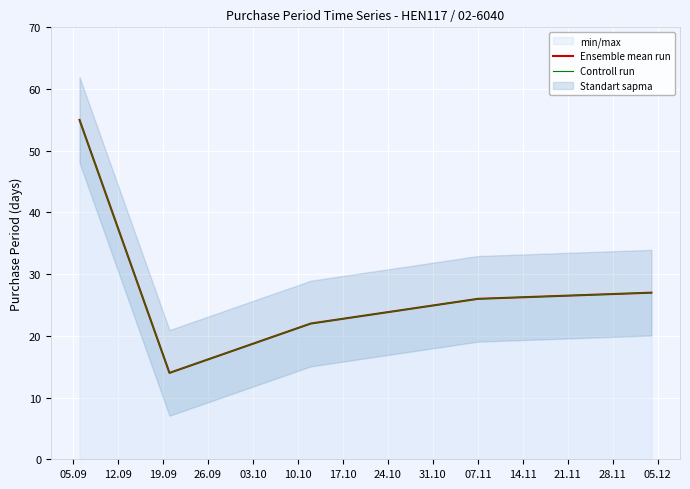

Is this an area chart (filled region under the line)?

No